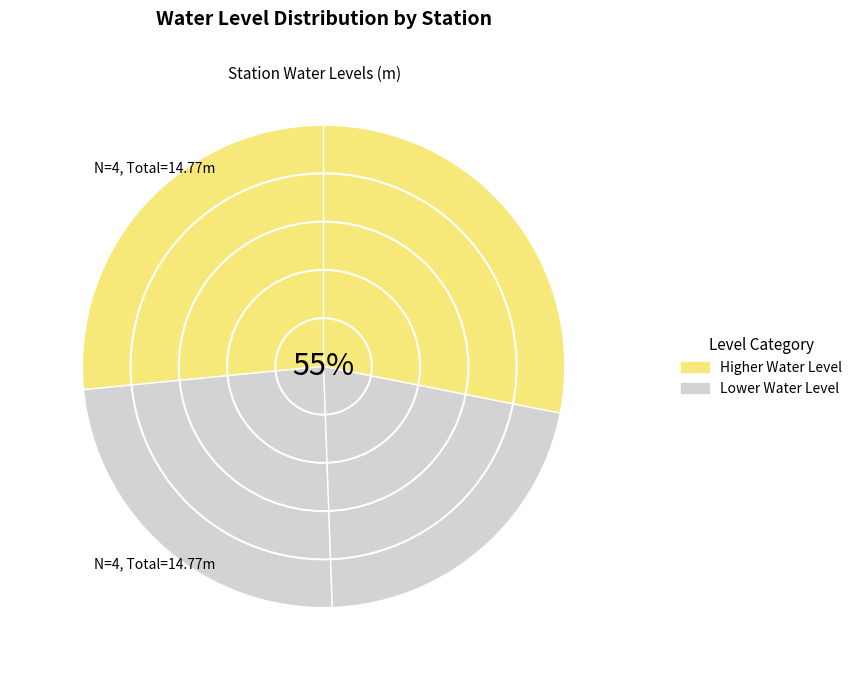

Is there a majority slice in this chart?

No